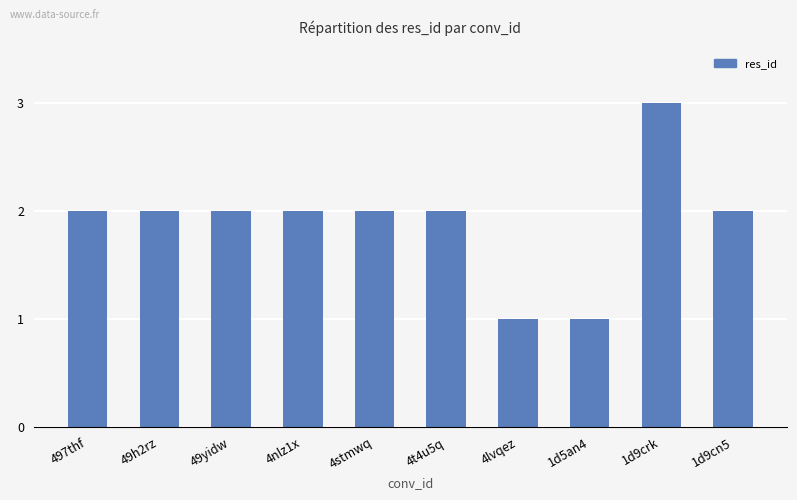

Is it true that the value at 1d5an4 is 1?

True